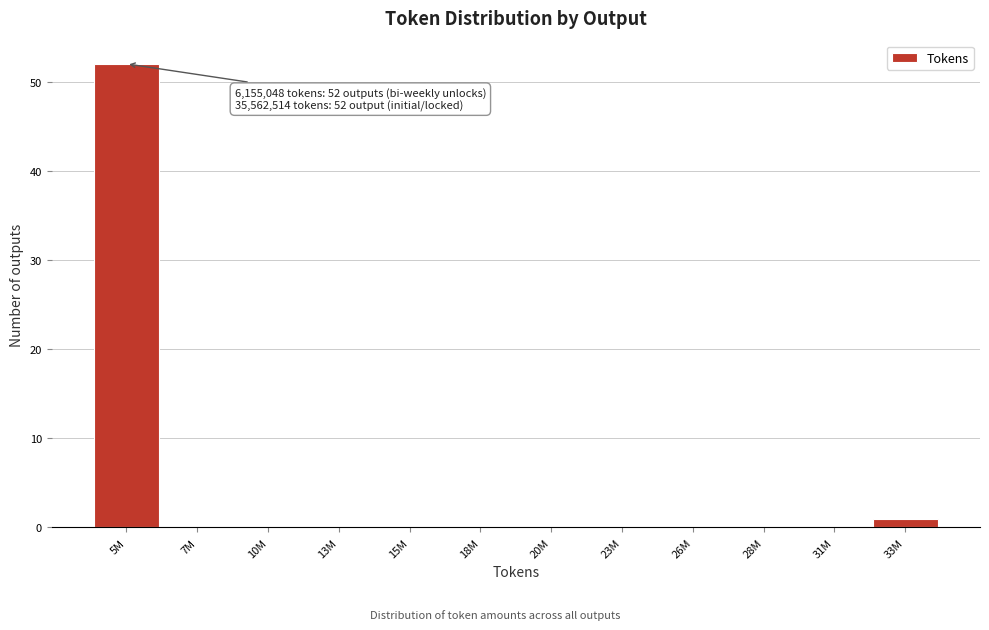

Reading left to right, transcribe all the data shown in this chart.

5M=52	7M=0	10M=0	13M=0	15M=0	18M=0	20M=0	23M=0	26M=0	28M=0	31M=0	33M=1